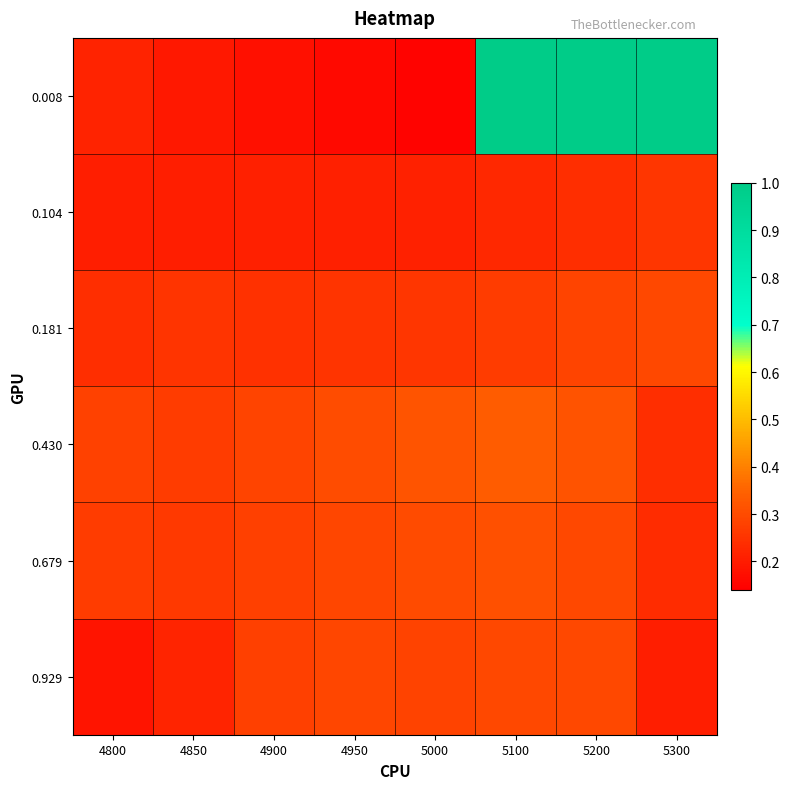

At 4800, list the series in order from smallest to largest.

0.929, 0.104, 0.008, 0.181, 0.679, 0.430